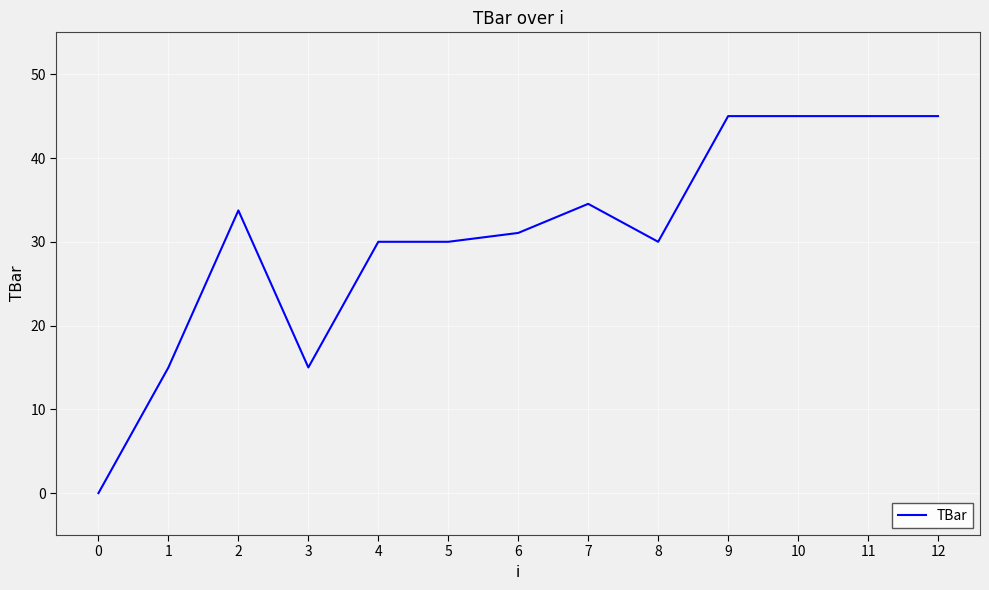

The value at 5 is 52.6. True or false?

False